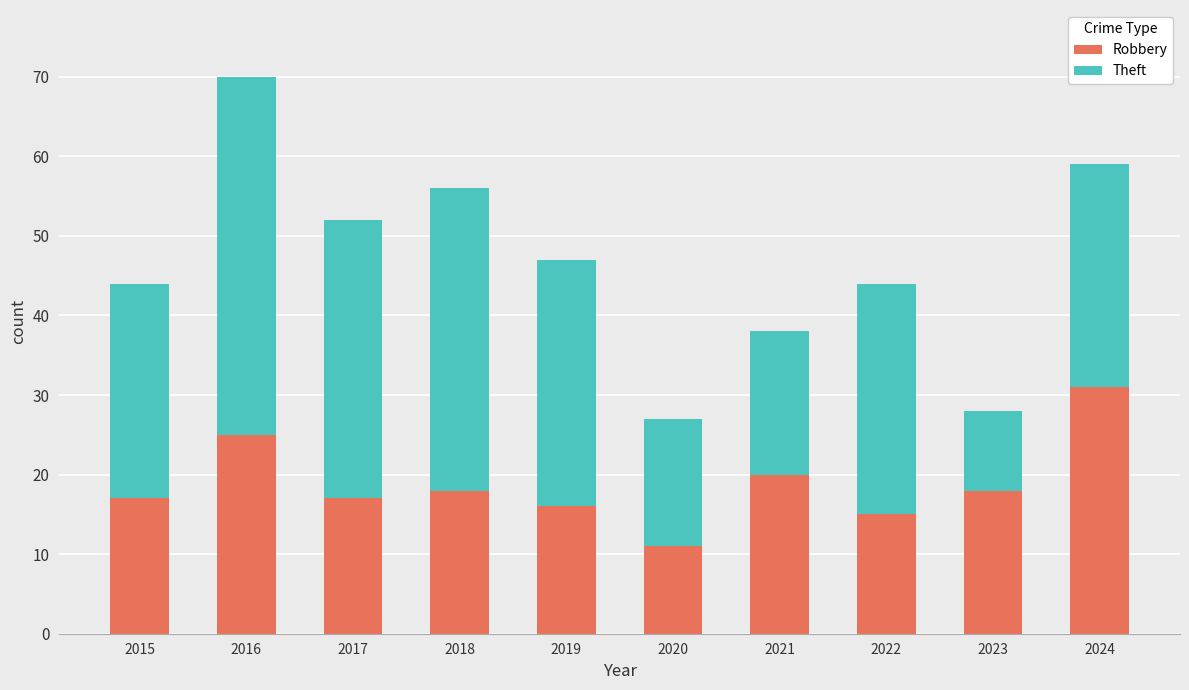

What is the sum of the Robbery values at 2015 and 2017?

34